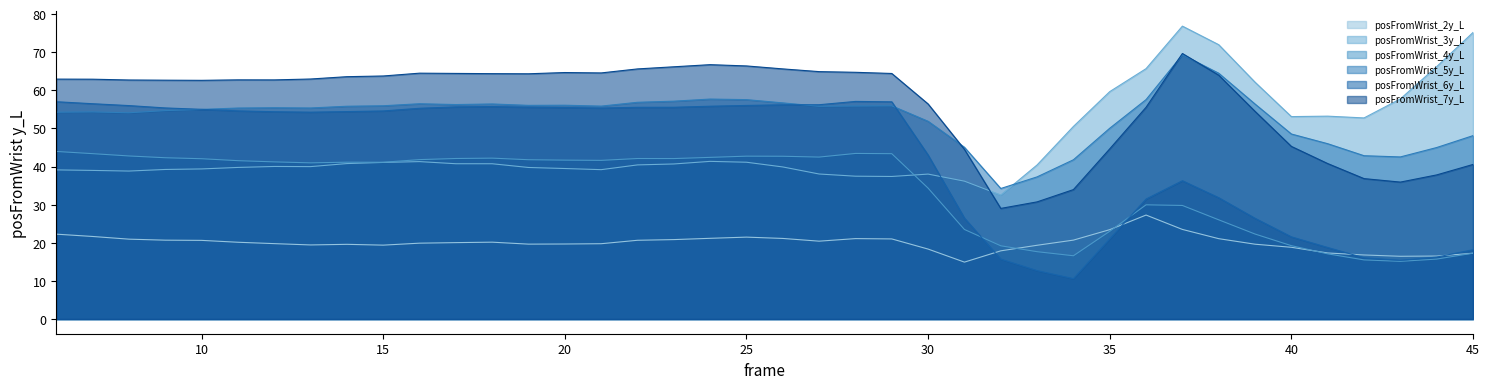

Between 14 and 17, which series saw the biggest shift?

posFromWrist_6y_L